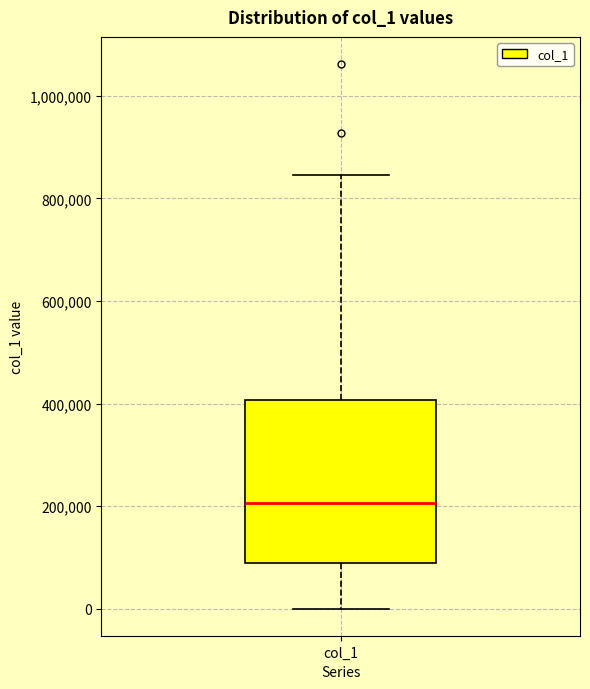

Transcribe this box plot: give where the median line is, the range the box spans, and where the two whiskers end, as read against the y-axis. The values are not printed on the chart, so give them approximately, as read against the axis.

median 200000, box 80000 to 400000, whiskers 0 to 840000